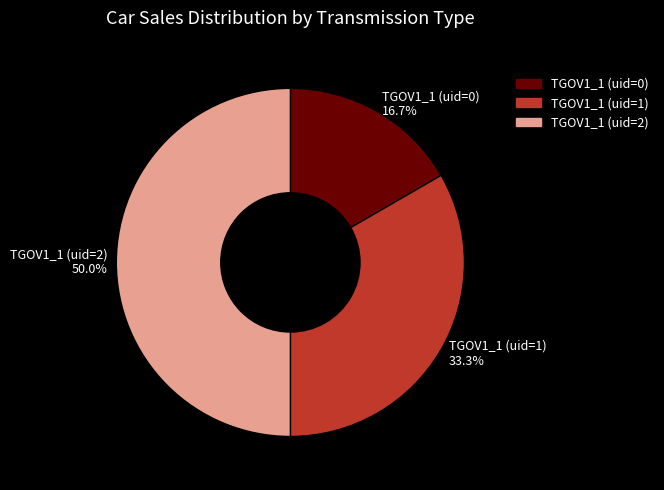

How many segments does this pie chart have?

3